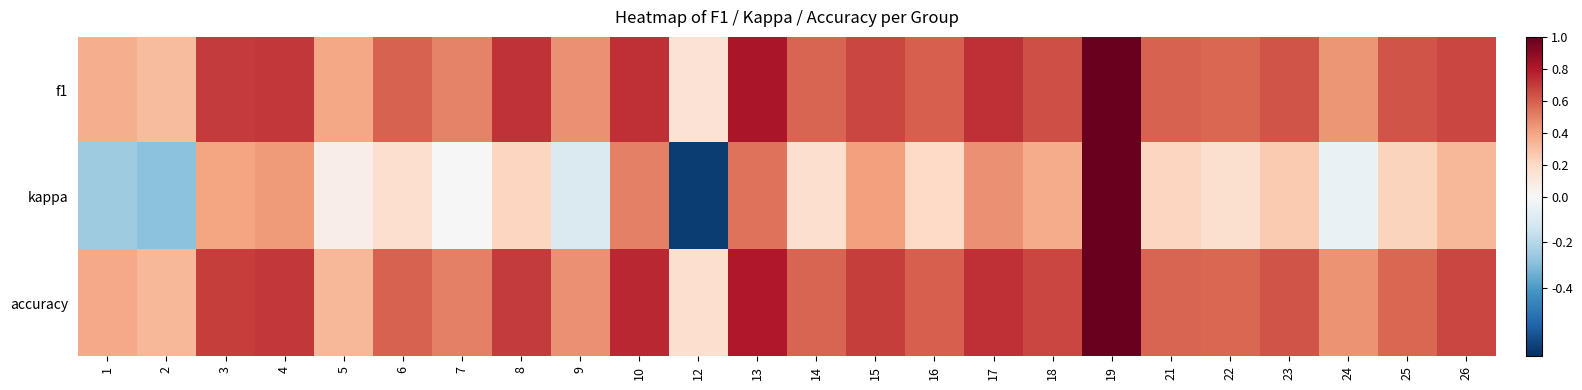

What is the spread (max minus min) of values at 8?

0.5